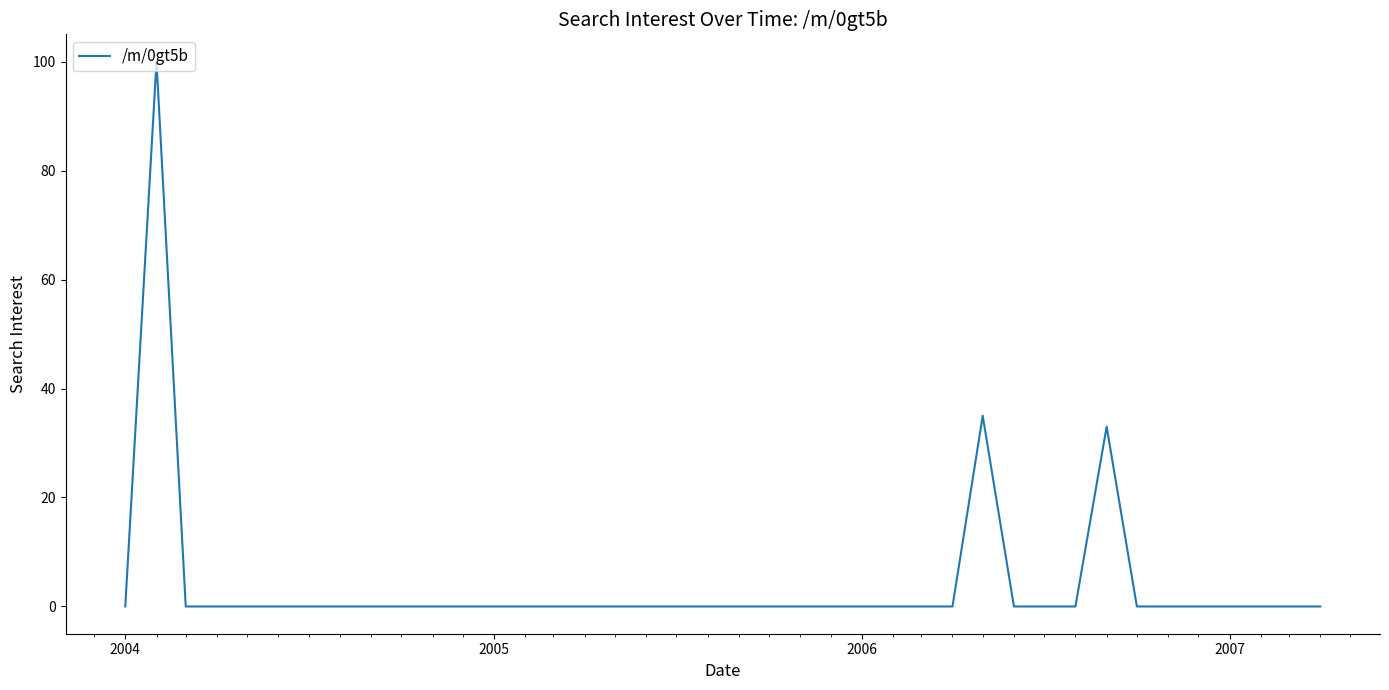

What is the greatest value displayed?

100